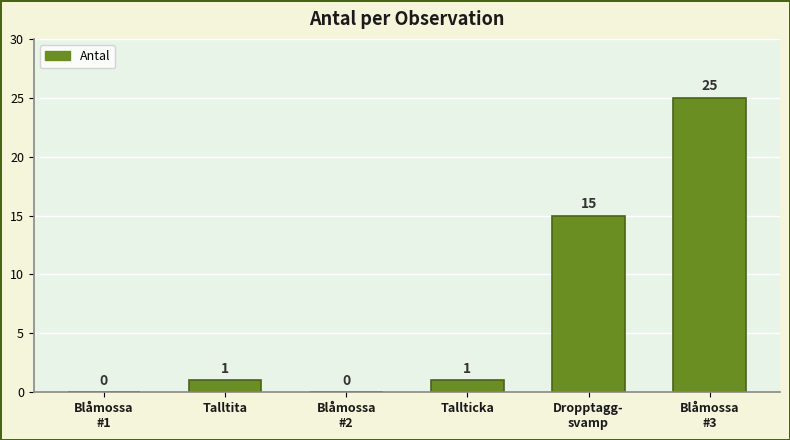

Which label corresponds to the largest value in the chart?

Blåmossa
#3